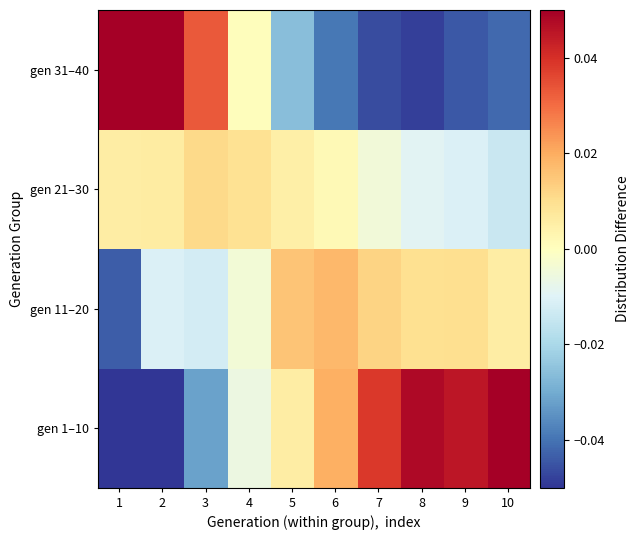

How many distinct data groups are displayed?

4